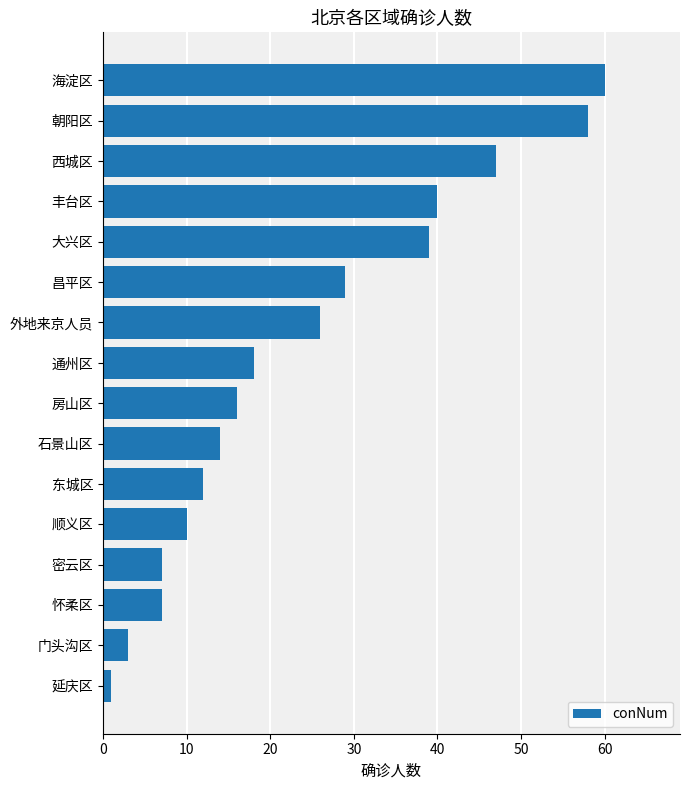

The chart shows a value of 40 at 丰台区. True or false?

True